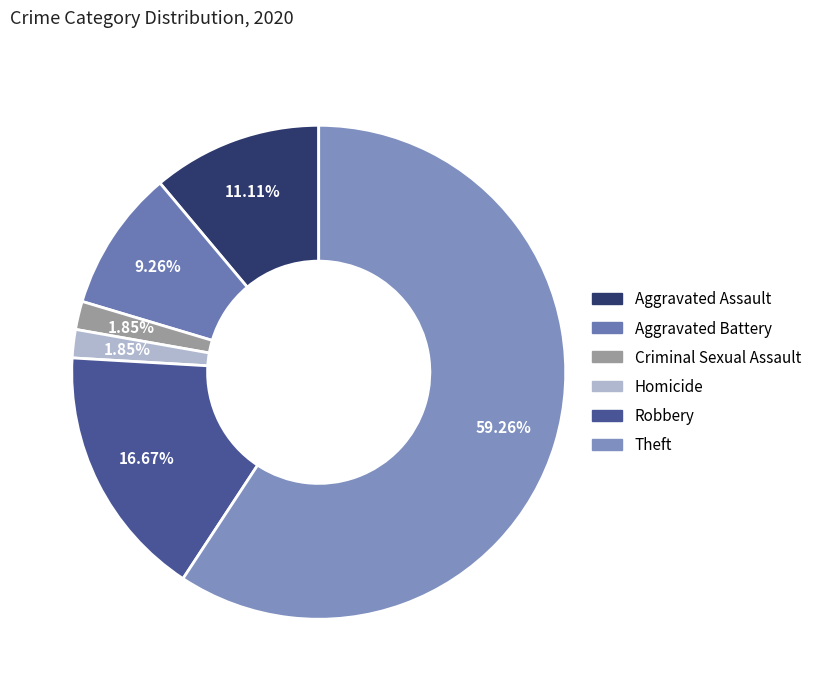

What is the change in value from Aggravated Assault to Theft?

+26